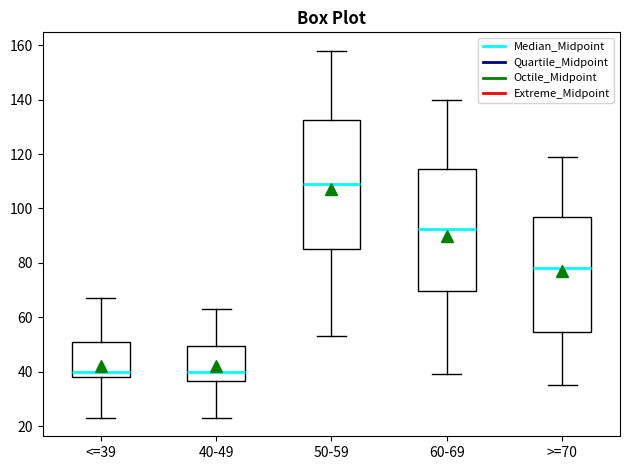

Where does the median line of the box for >=70 sit on the y-axis? The values are not printed on the chart, so give them approximately, as read against the axis.

78